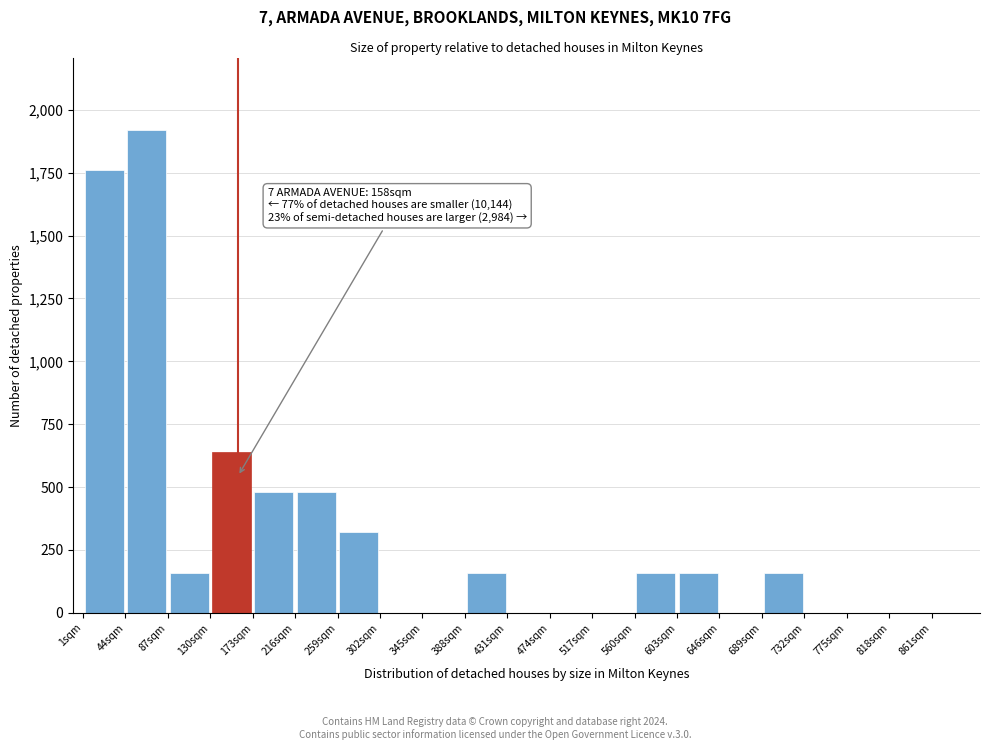

Which range on the x-axis has the tallest bar?

44 to 87